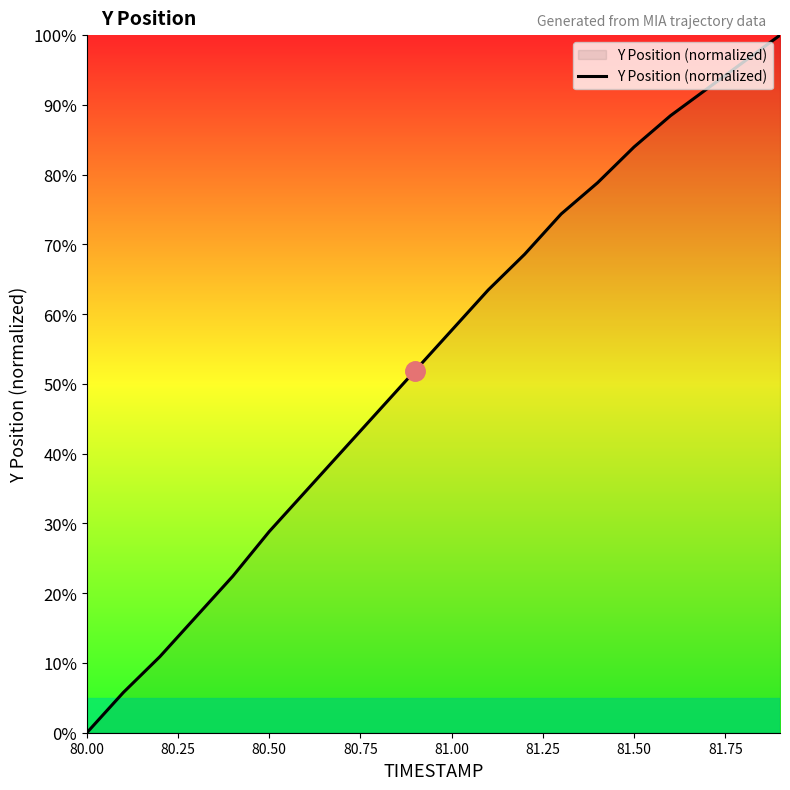

Does the chart display data point markers on the line(s)?

No